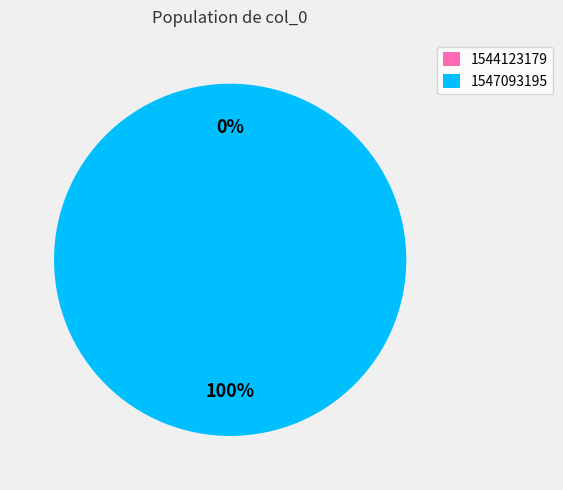

What is the change in value from 1544123179 to 1547093195?

+1